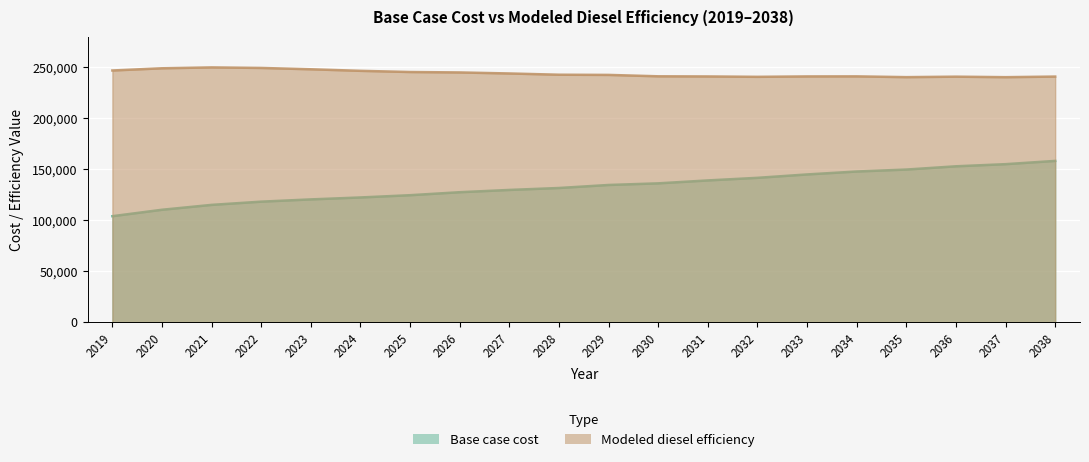

At which label is Modeled diesel efficiency closest to 245201?

2026